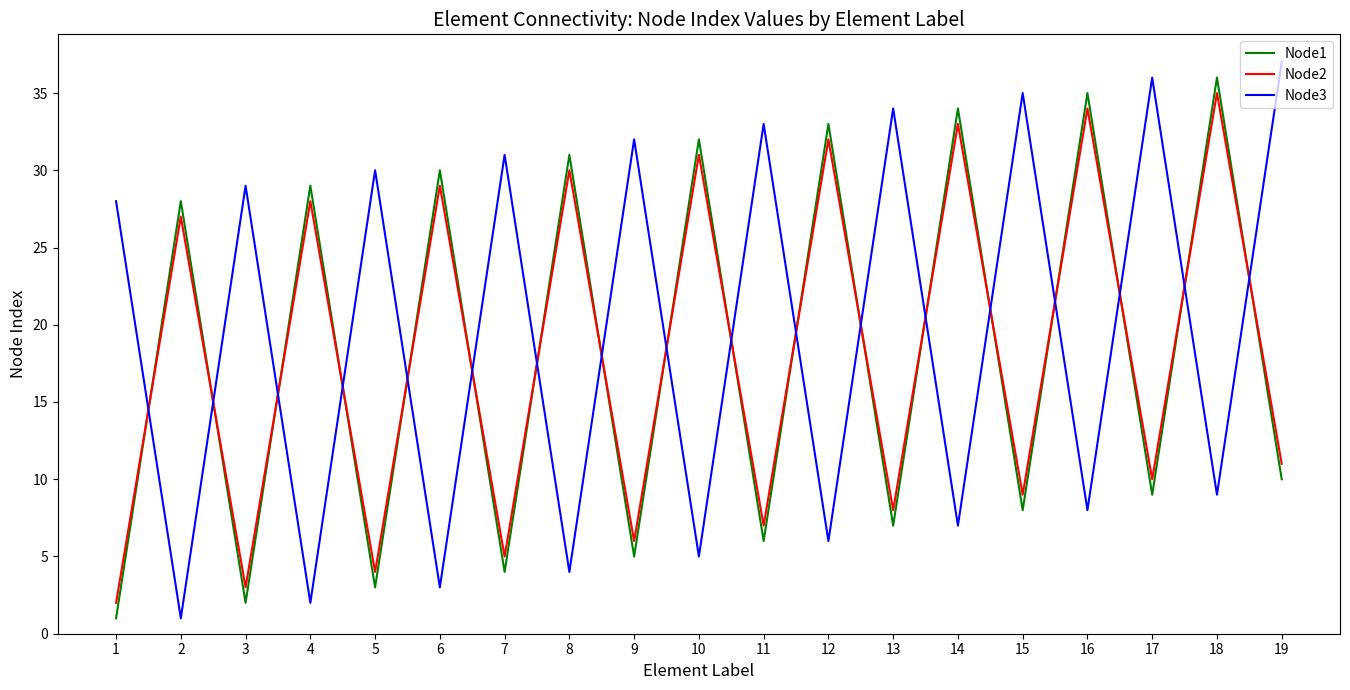

True or false: Node1 has more than 1 points higher than both neighbors.

True